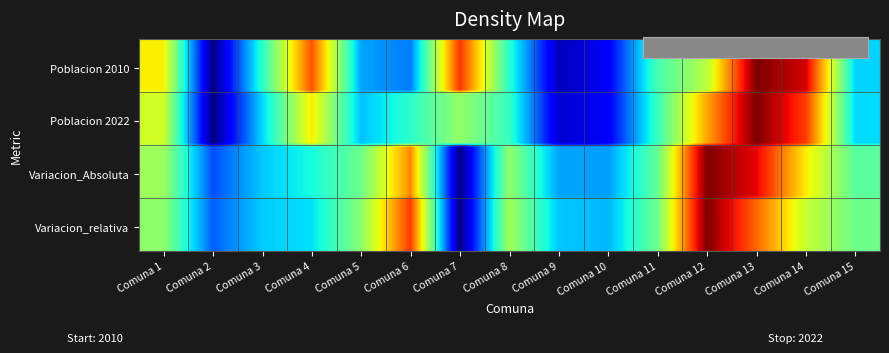

Reading left to right, list all the values displayed in this chart.

Poblacion 2010: Comuna 1=0.7	Comuna 2=0.0	Comuna 3=0.4	Comuna 4=0.8	Comuna 5=0.3	Comuna 6=0.2	Comuna 7=0.9	Comuna 8=0.4	Comuna 9=0.1	Comuna 10=0.1	Comuna 11=0.4	Comuna 12=0.6	Comuna 13=1.0	Comuna 14=0.9	Comuna 15=0.3
Poblacion 2022: Comuna 1=0.6	Comuna 2=0.0	Comuna 3=0.3	Comuna 4=0.7	Comuna 5=0.3	Comuna 6=0.4	Comuna 7=0.5	Comuna 8=0.4	Comuna 9=0.1	Comuna 10=0.1	Comuna 11=0.4	Comuna 12=0.7	Comuna 13=1.0	Comuna 14=0.8	Comuna 15=0.3
Variacion_Absoluta: Comuna 1=0.5	Comuna 2=0.2	Comuna 3=0.3	Comuna 4=0.4	Comuna 5=0.5	Comuna 6=0.8	Comuna 7=0.0	Comuna 8=0.5	Comuna 9=0.3	Comuna 10=0.3	Comuna 11=0.5	Comuna 12=1.0	Comuna 13=0.9	Comuna 14=0.7	Comuna 15=0.5
Variacion_relativa: Comuna 1=0.5	Comuna 2=0.2	Comuna 3=0.3	Comuna 4=0.3	Comuna 5=0.5	Comuna 6=0.8	Comuna 7=0.0	Comuna 8=0.5	Comuna 9=0.3	Comuna 10=0.3	Comuna 11=0.5	Comuna 12=1.0	Comuna 13=0.8	Comuna 14=0.6	Comuna 15=0.5